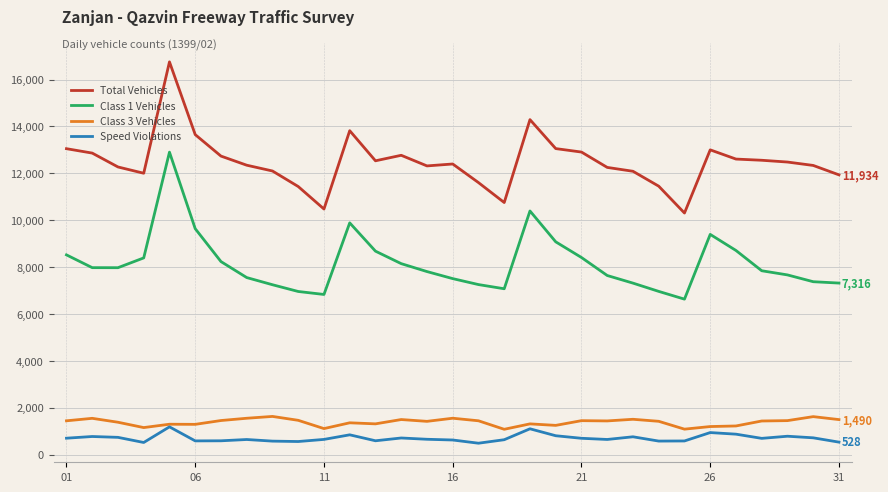

True or false: Class 3 Vehicles and Total Vehicles intersect in this chart.

False